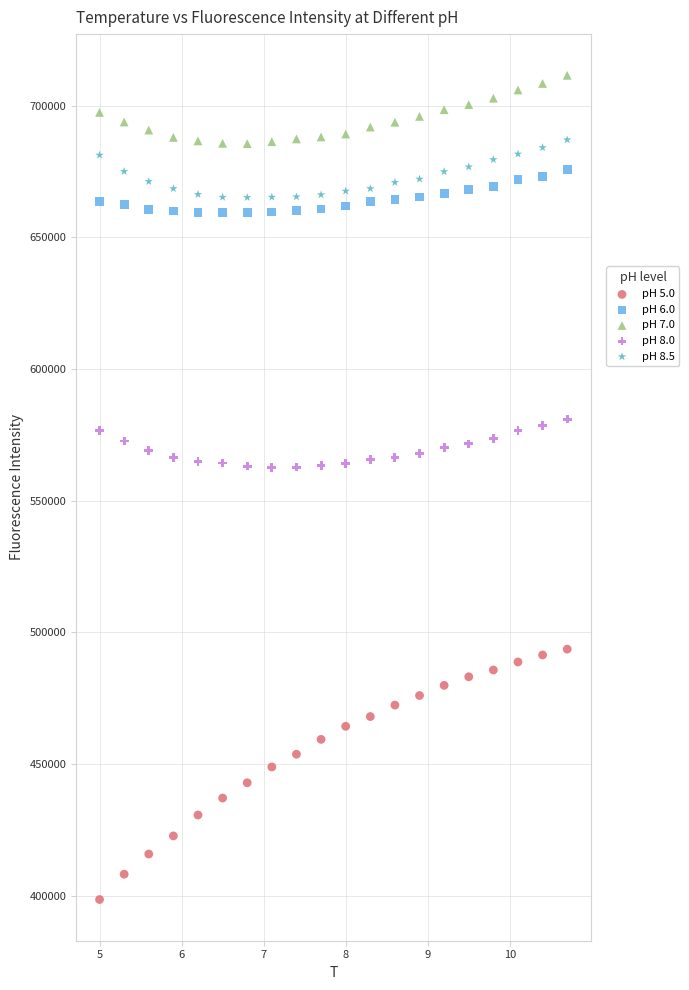

Across all data points, what is the range of X values (max minus min)?

5.7